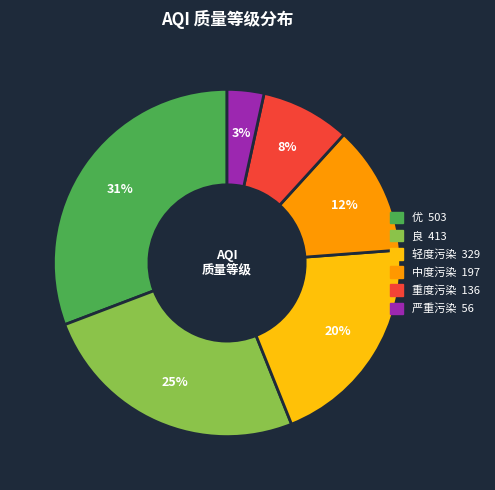

To the nearest percent, what is the combined percentage of 重度污染 and 优?

39%